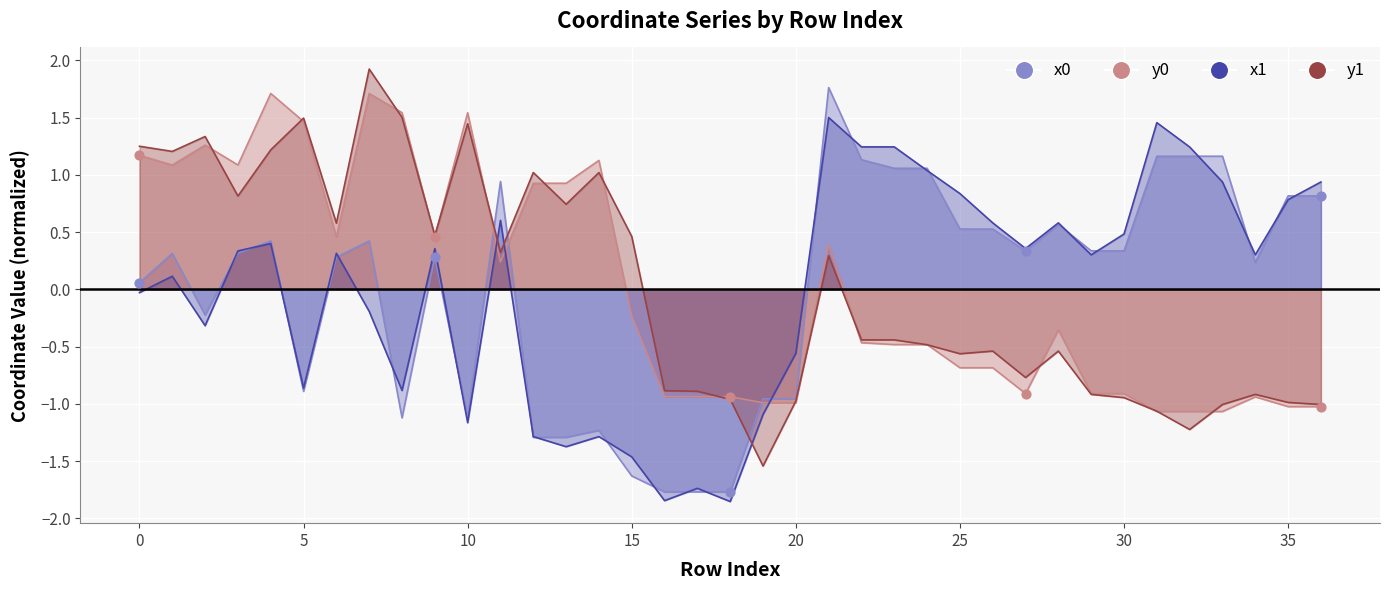

Which series has the widest spread of Y values?

x0